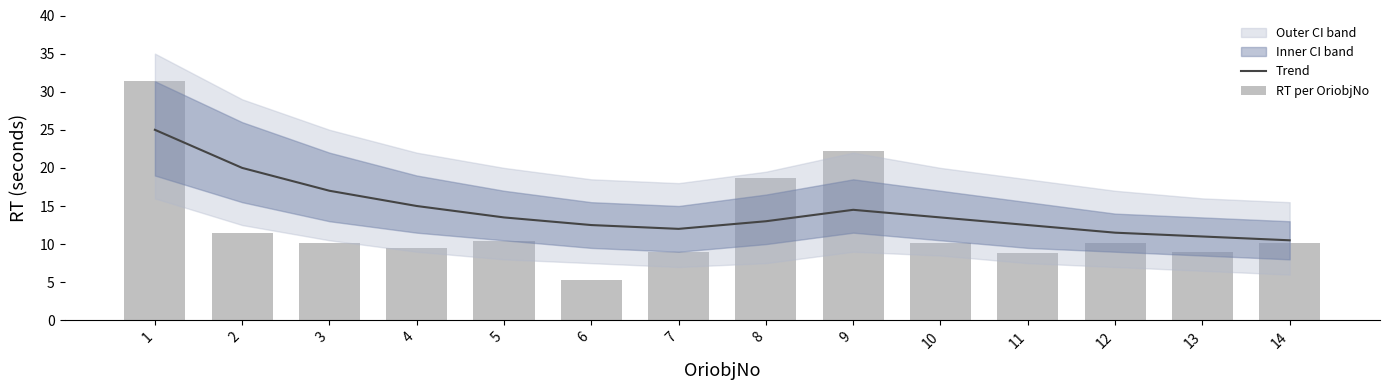

List the series in order of their overall mean, highest first.

Trend, RT per OriobjNo